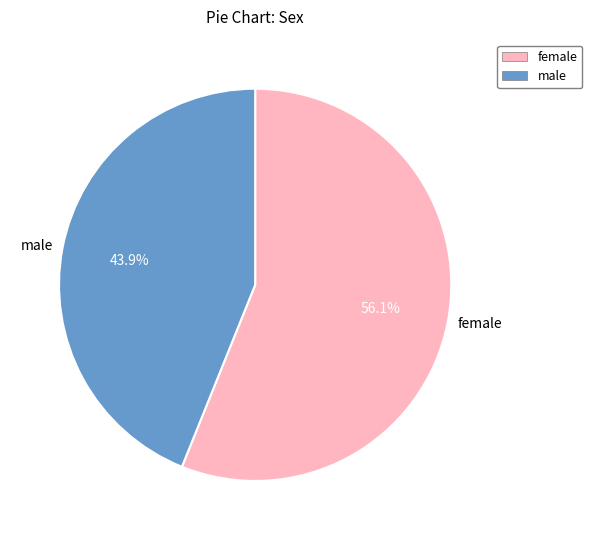

Which category has the smallest portion of the pie?

male